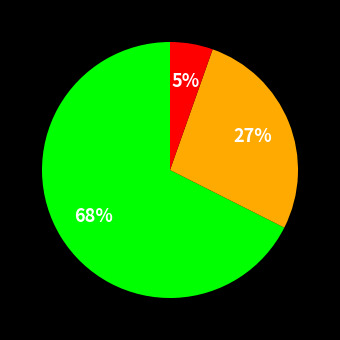

Is there a majority slice in this chart?

Yes